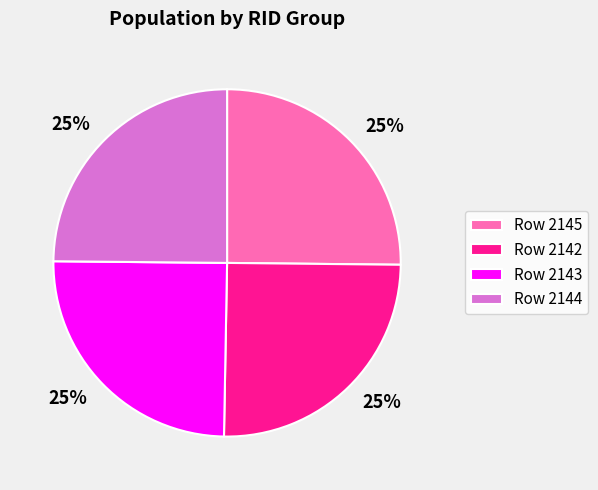

What is the ratio of the value at Row 2145 to the value at Row 2143?

1.0